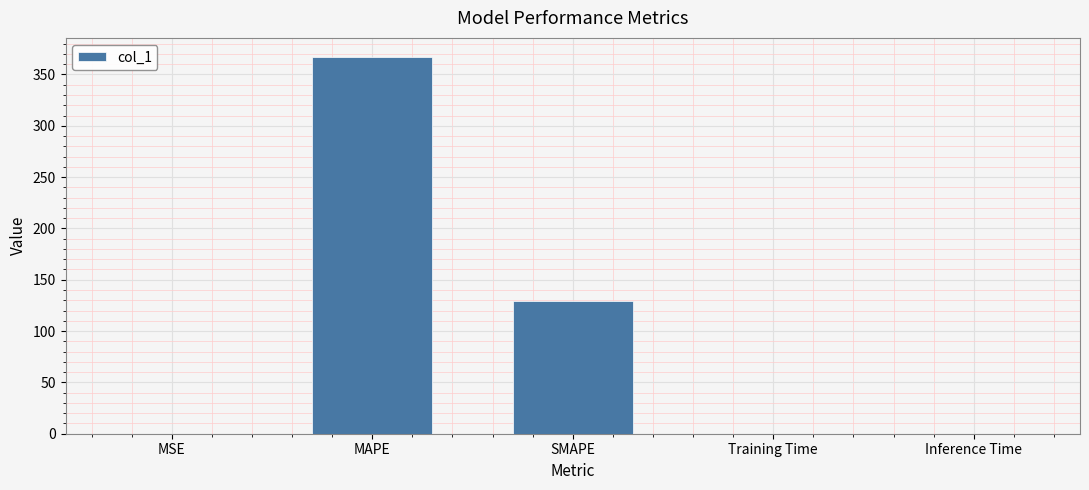

What is the sum of all values?

497.1